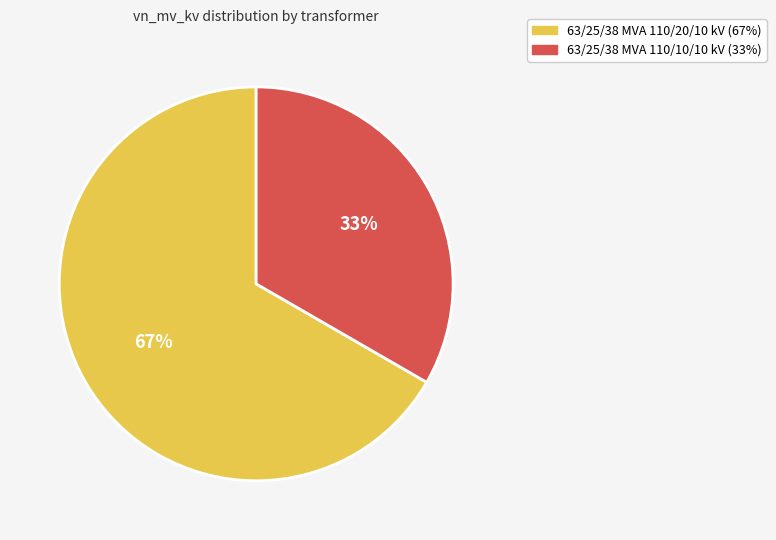

Does 63/25/38 MVA 110/20/10 kV represent more than half of the total?

Yes